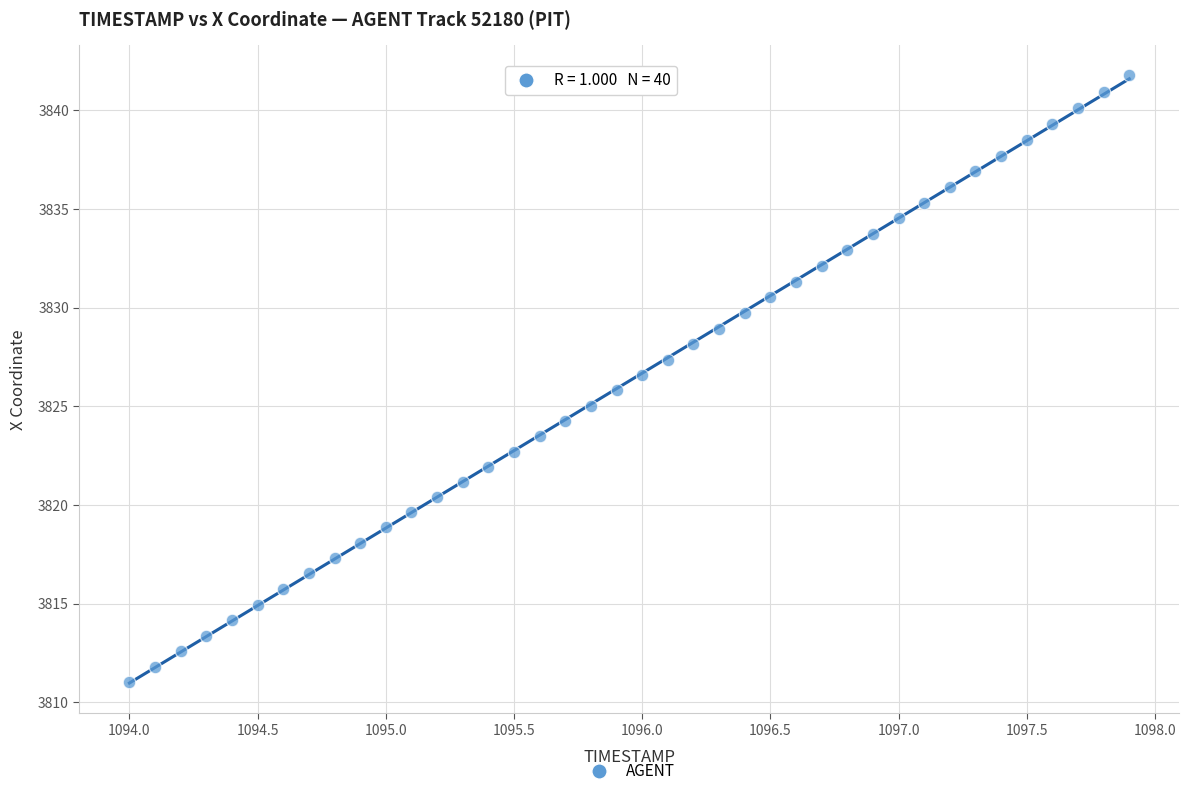

What is the range of Y values (max minus min)?

30.7